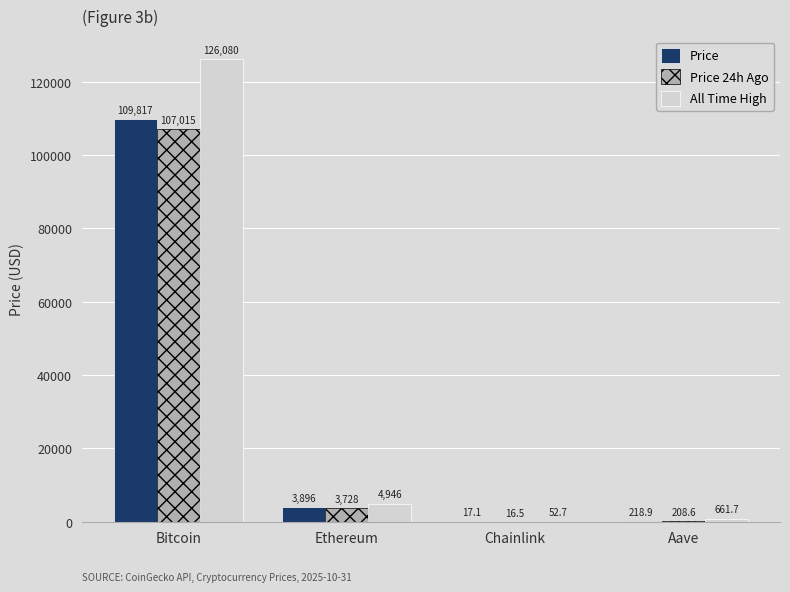

The Price series shows 3895.6 at Ethereum. True or false?

True